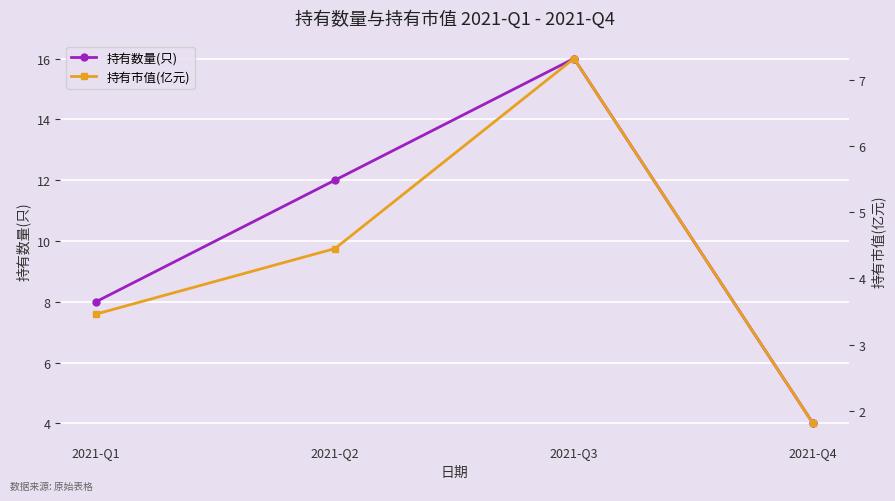

Which series has the largest total across all categories?

持有数量(只)